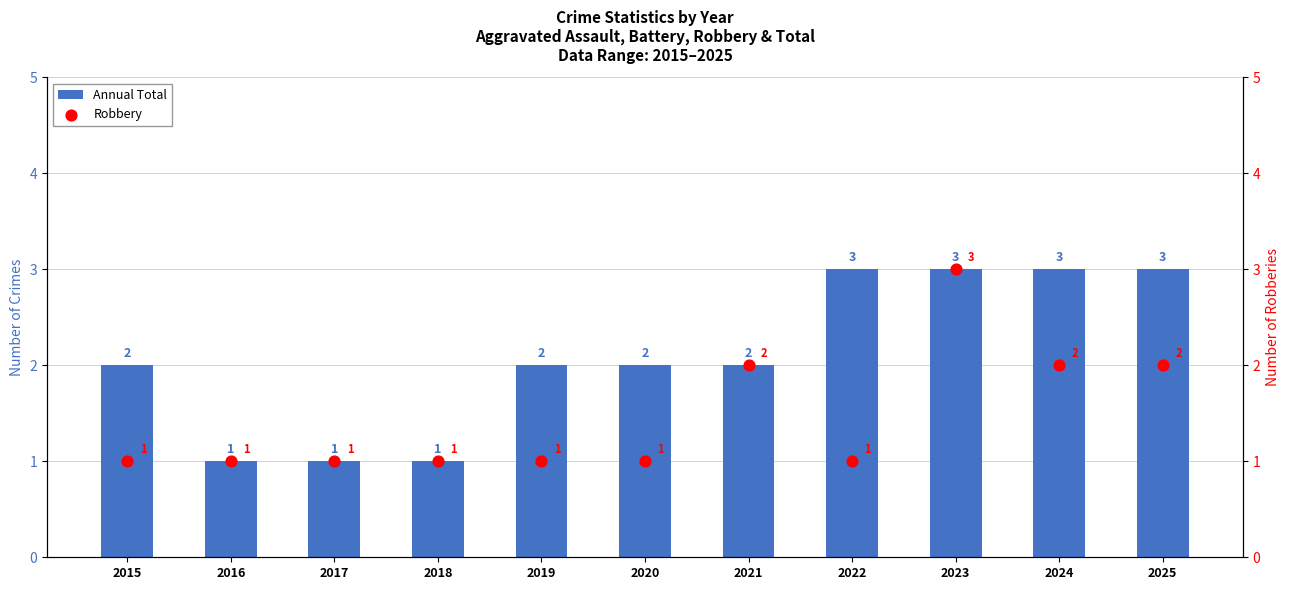

Which series reaches the minimum Y coordinate?

Annual Total